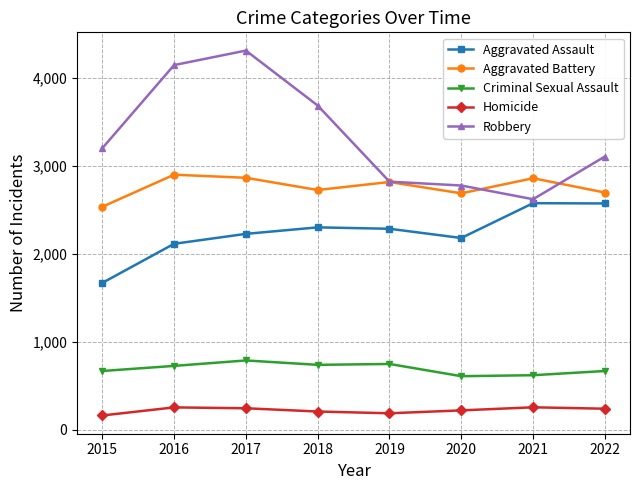

Which series has the largest range (max minus min)?

Robbery